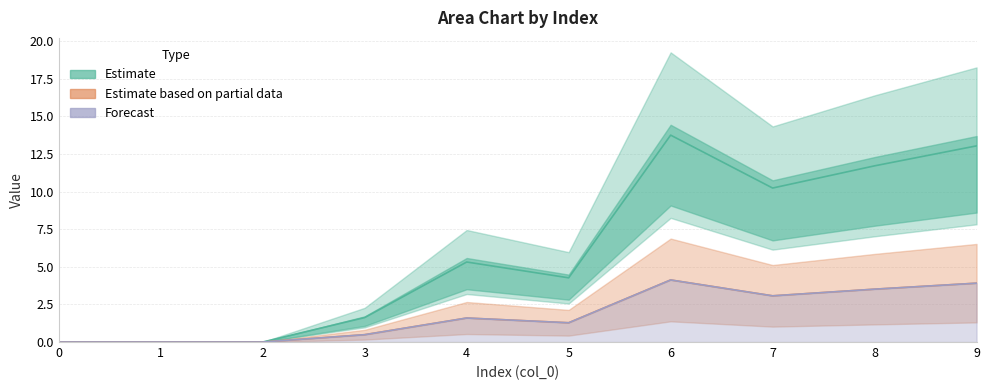

At which category is the sum across all series the highest?

6